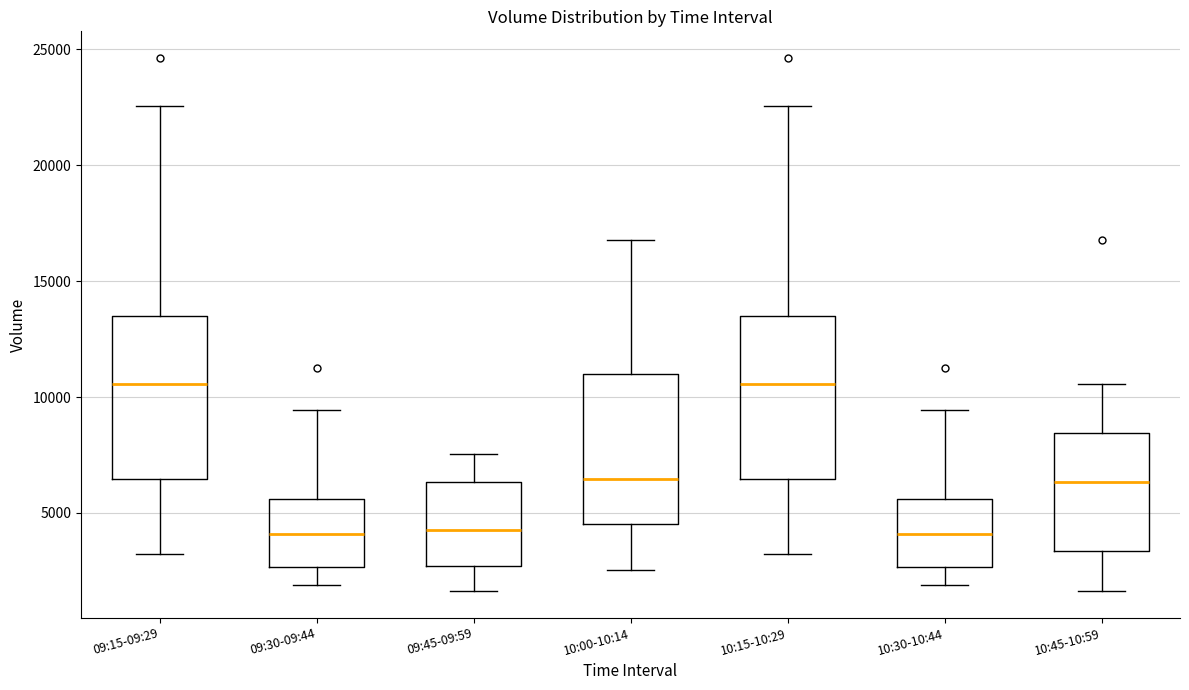

Reading left to right, read every box against the y-axis: the position of its median line, the range the box covers, and the ends of its whiskers. The values are not printed on the chart, so give them approximately, as read against the axis.

09:15-09:29: median 10500, box 6500 to 13500, whiskers 3000 to 22500
09:30-09:44: median 4000, box 2500 to 5500, whiskers 2000 to 9500
09:45-09:59: median 4500, box 2500 to 6500, whiskers 1500 to 7500
10:00-10:14: median 6500, box 4500 to 11000, whiskers 2500 to 17000
10:15-10:29: median 10500, box 6500 to 13500, whiskers 3000 to 22500
10:30-10:44: median 4000, box 2500 to 5500, whiskers 2000 to 9500
10:45-10:59: median 6500, box 3500 to 8500, whiskers 1500 to 10500